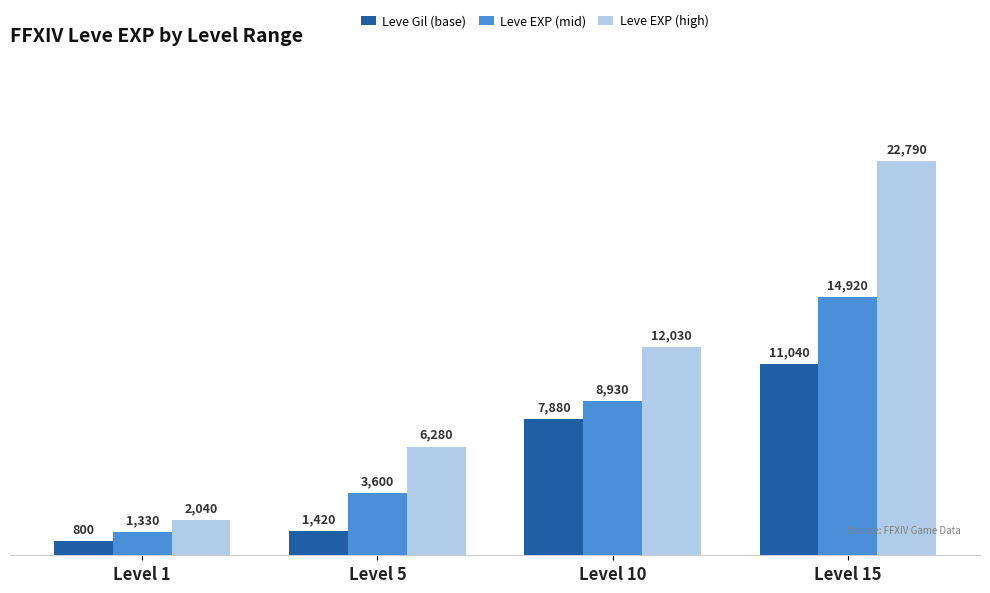

List the series in order of their peak value, highest first.

Leve EXP (high), Leve EXP (mid), Leve Gil (base)